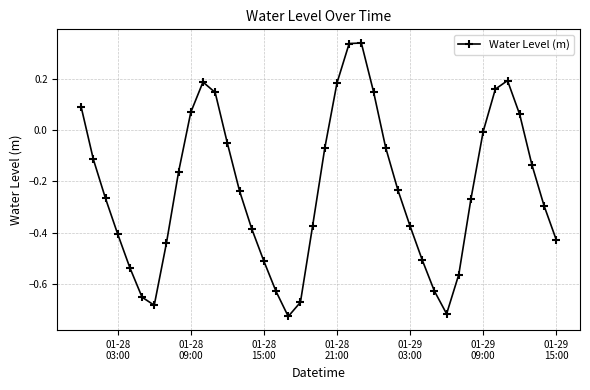

How many points are higher than both their immediate neighbors (excluding endpoints)?

3